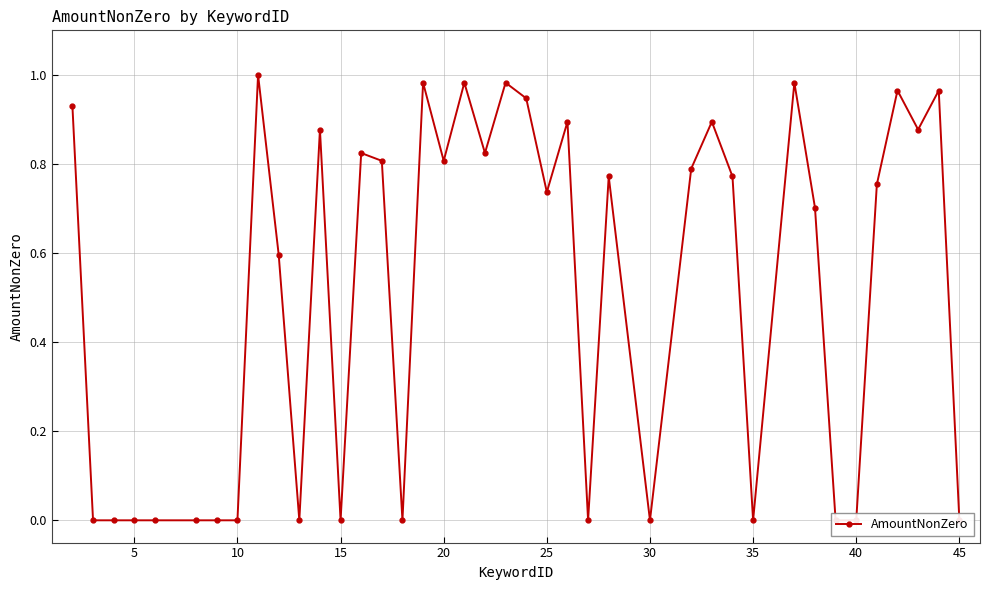

What is the difference between the second highest and second lowest values?

1.0